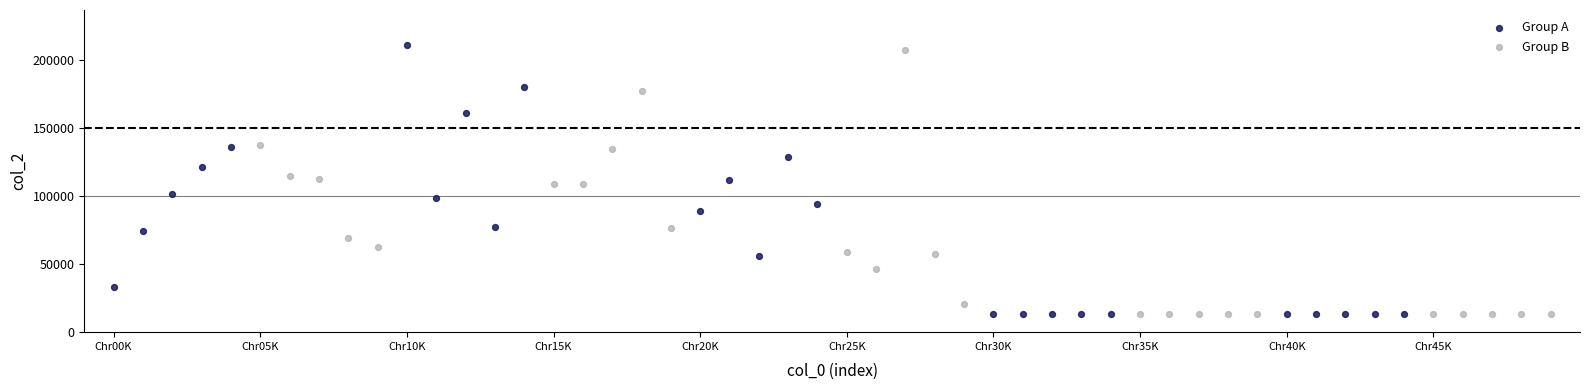

What are all the series names shown in the legend?

Group A, Group B